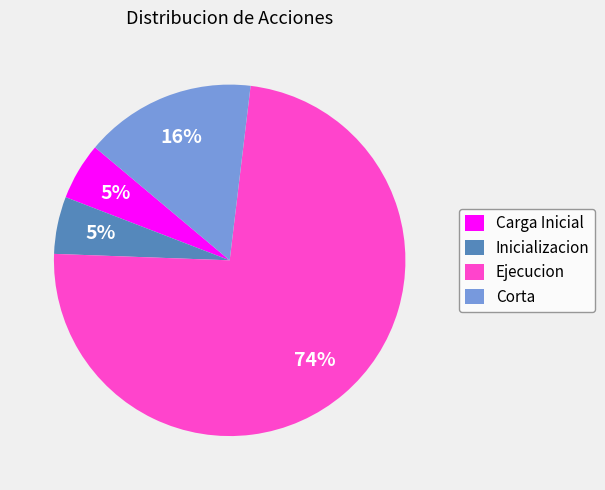

Is Carga Inicial the majority of the pie?

No